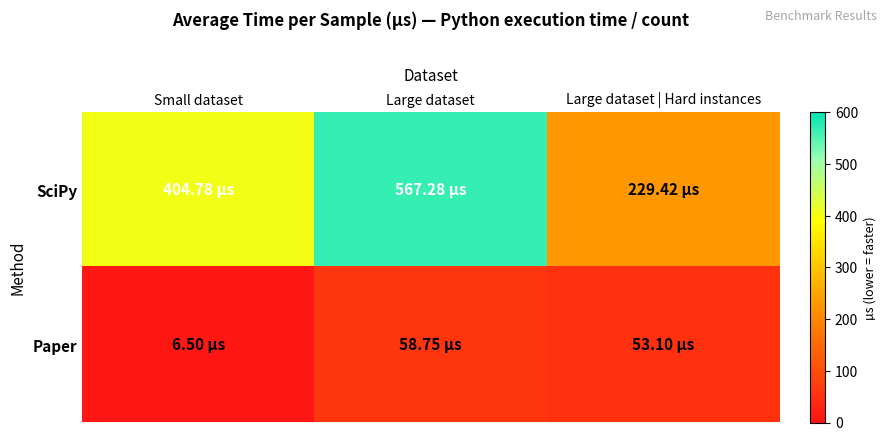

Between Small dataset and Large dataset | Hard instances, which series saw the biggest shift?

SciPy